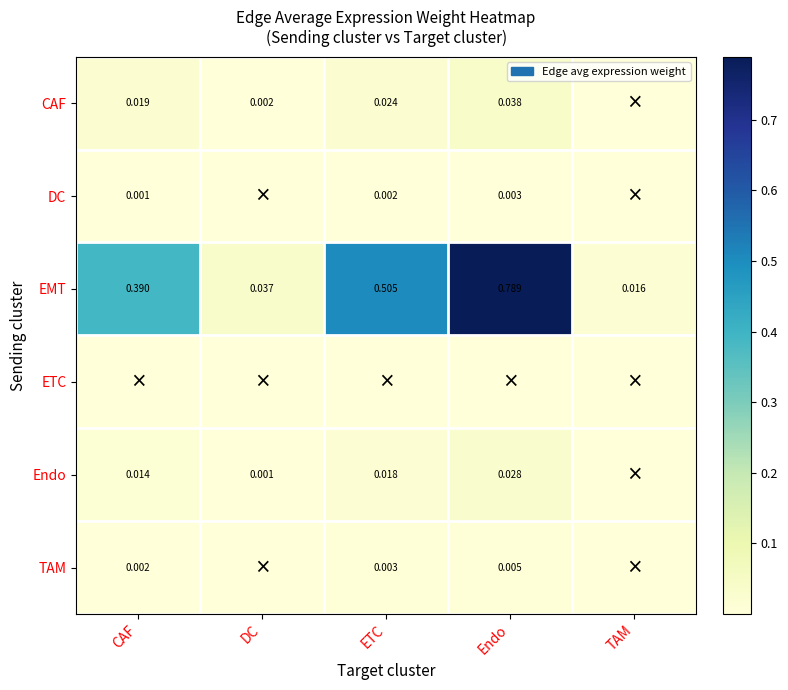

Where is EMT nearest to the value 0?

TAM